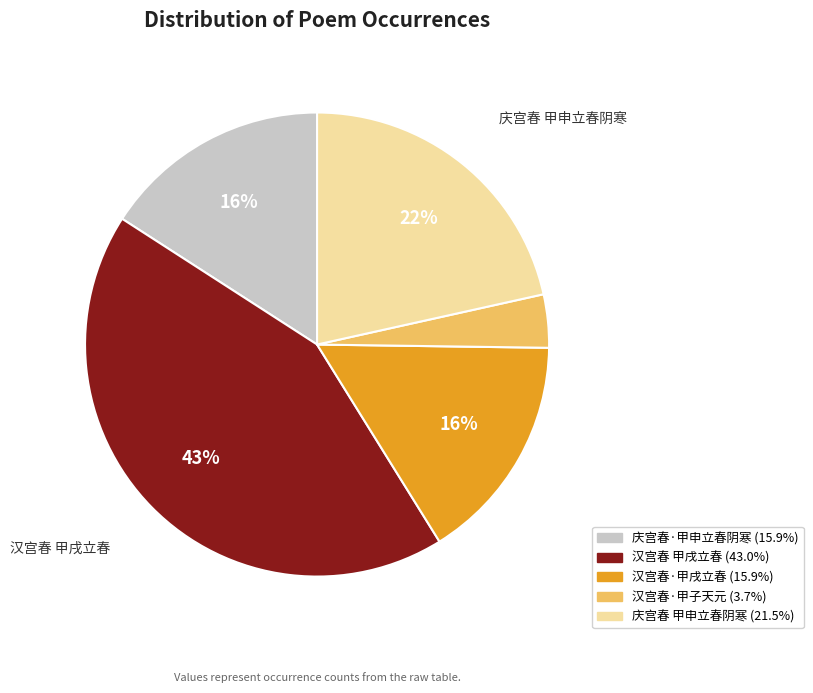

Is there a majority slice in this chart?

No